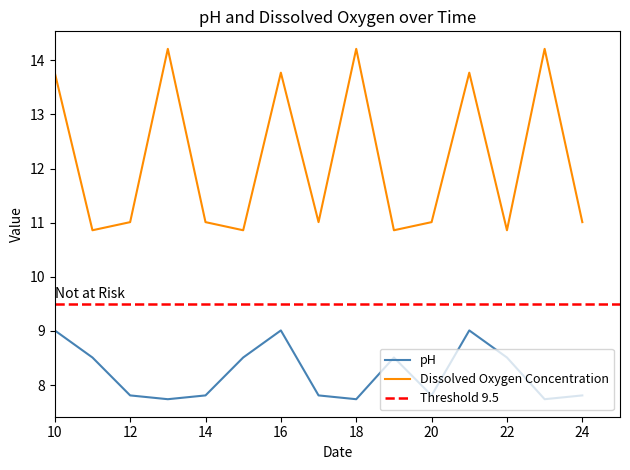

True or false: Dissolved Oxygen Concentration and pH cross at least once.

False